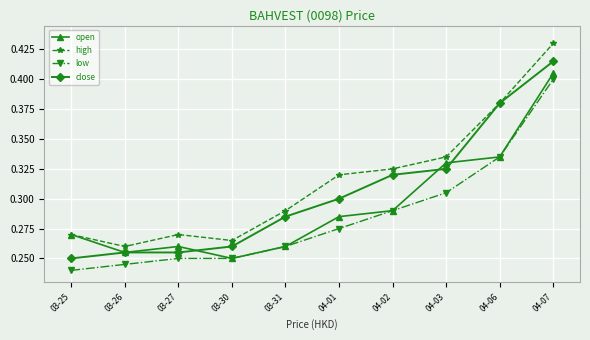

Which series has the widest spread of values?

high